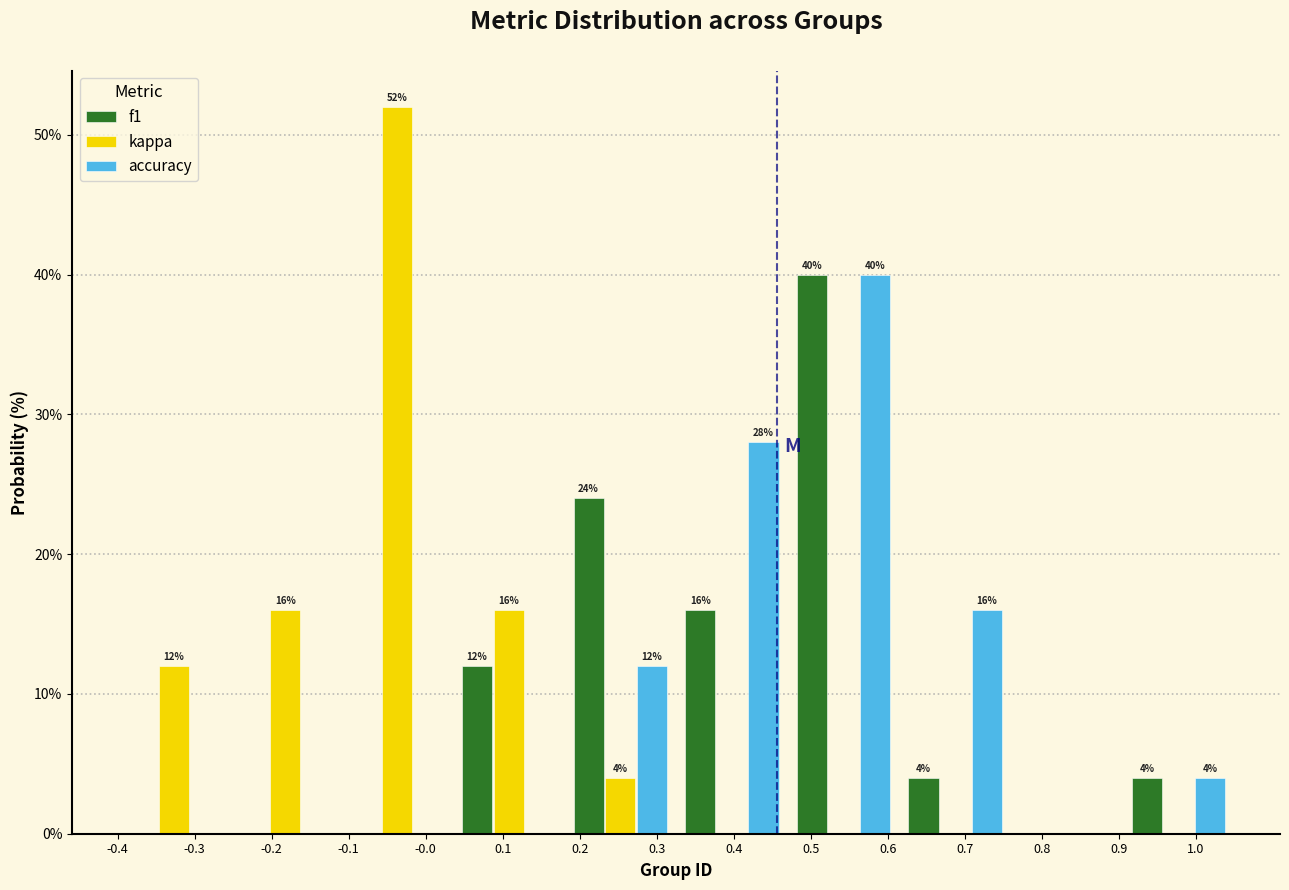

In the accuracy series, which range on the x-axis has the tallest bar?

0.470 to 0.615